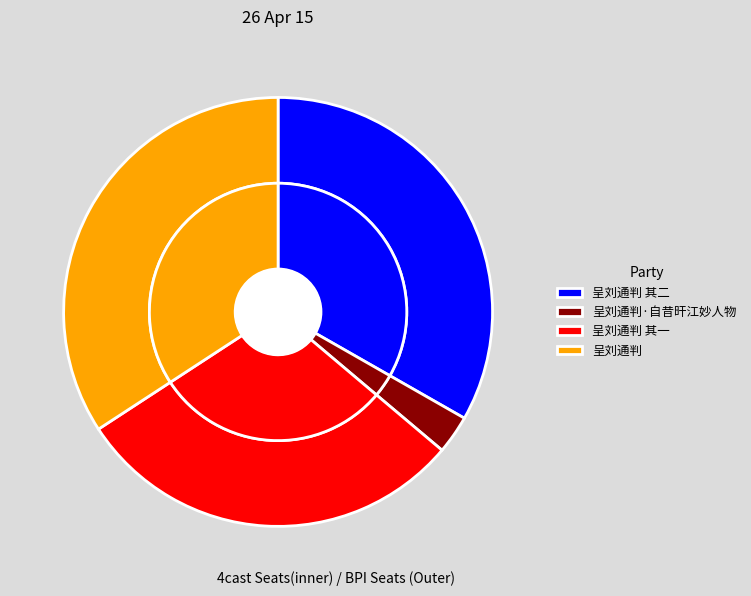

Does any single category account for the majority?

No